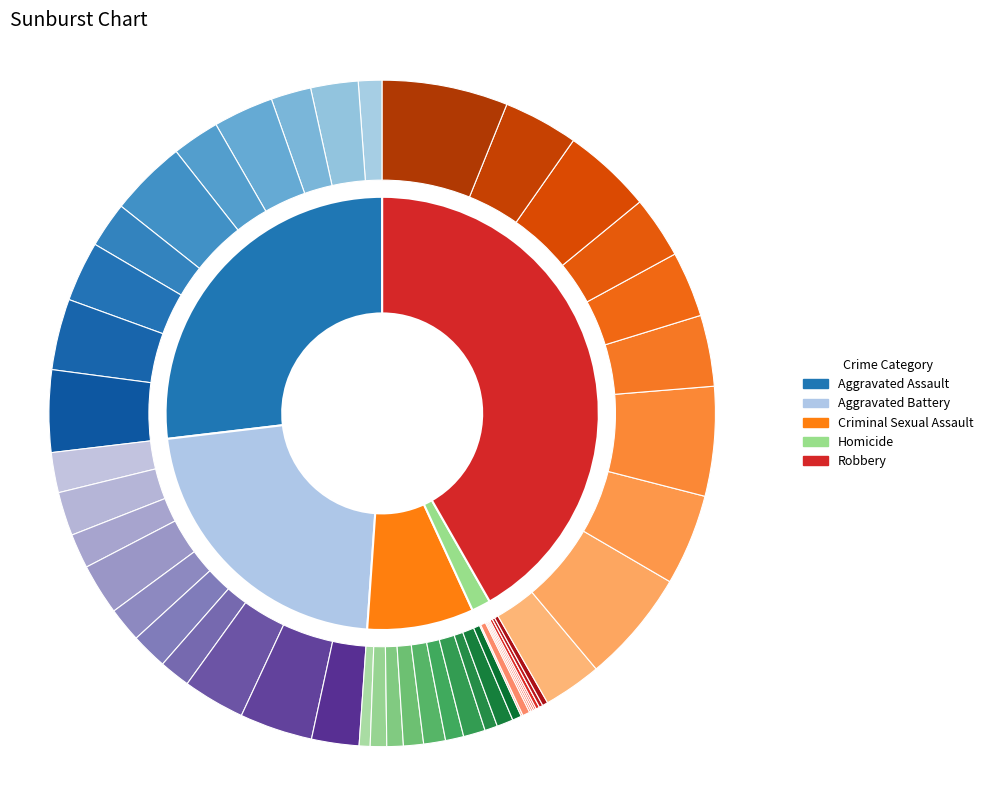

The 2018 slice represents 12% of the pie. True or false?

False